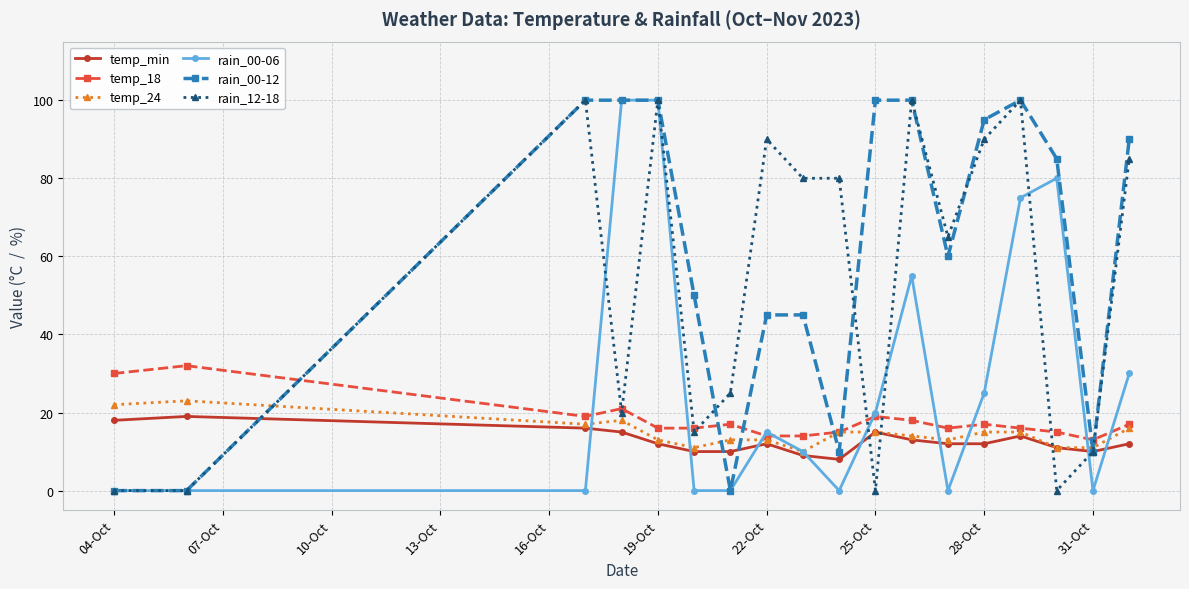

Which series has the largest total across all categories?

rain_00-12